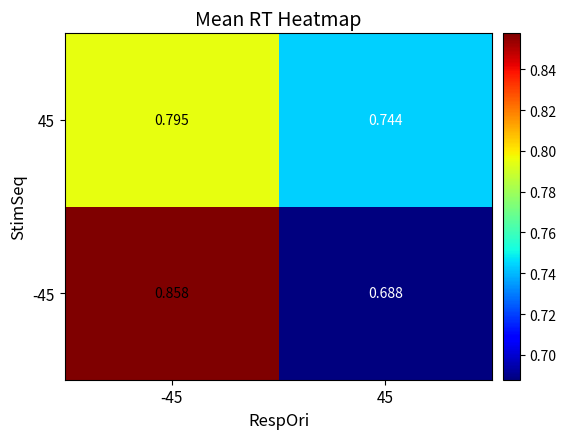

Is the value of 45 at -45 greater than the value of -45 at -45?

No